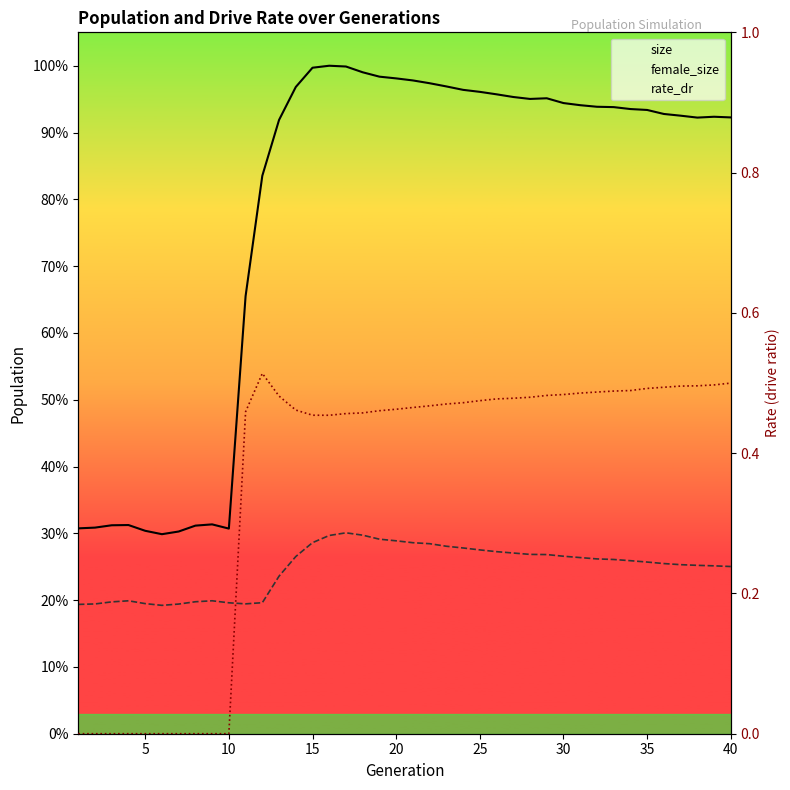

What are all the series names shown in the legend?

size, female_size, rate_dr